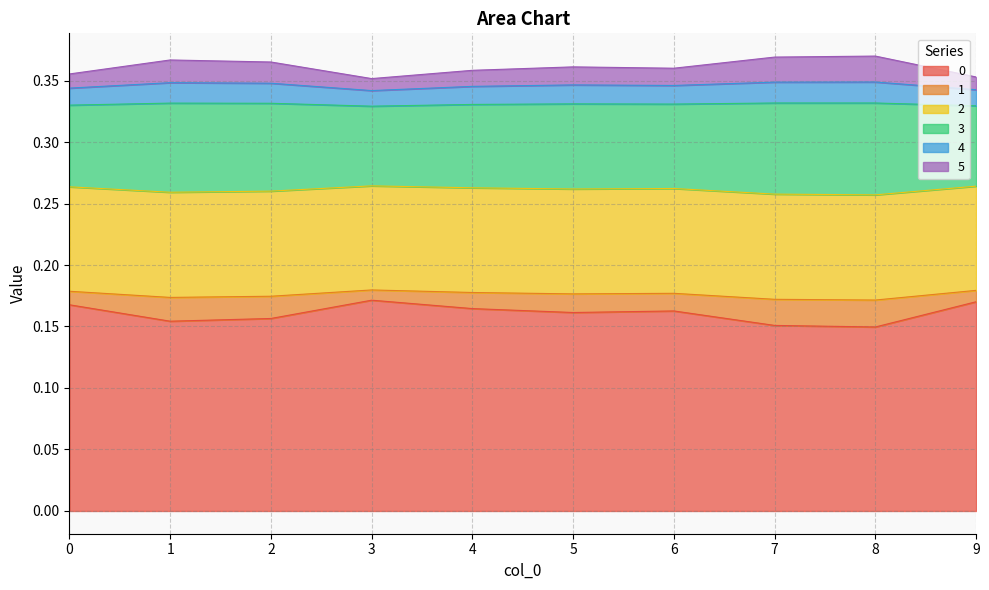

True or false: 4 has more than 1 interior local peaks.

True